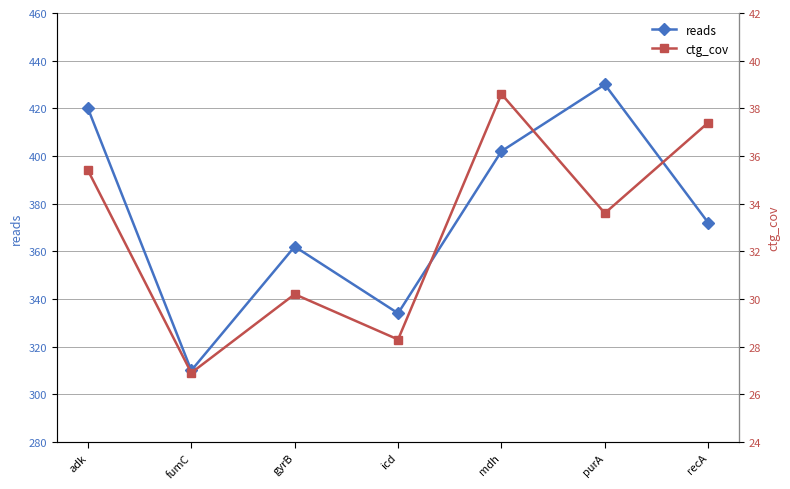

Rank the categories by ctg_cov value from lowest to highest.

fumC, icd, gyrB, purA, adk, recA, mdh